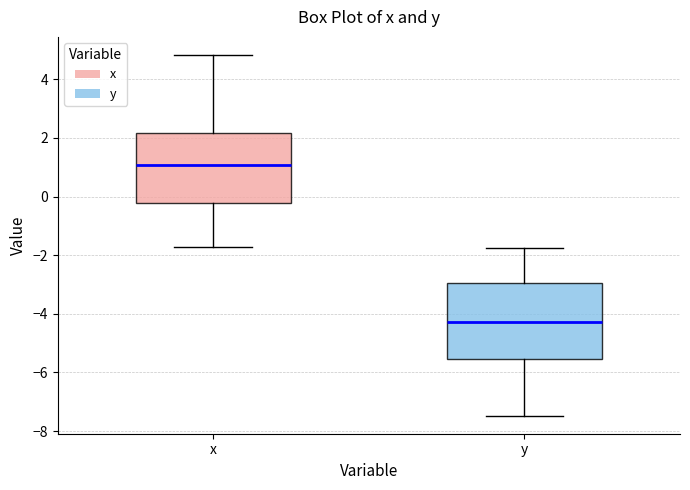

Reading left to right, read every box against the y-axis: the position of its median line, the range the box covers, and the ends of its whiskers. The values are not printed on the chart, so give them approximately, as read against the axis.

x: median 1.0, box -0.2 to 2.2, whiskers -1.8 to 4.8
y: median -4.2, box -5.6 to -3.0, whiskers -7.4 to -1.8